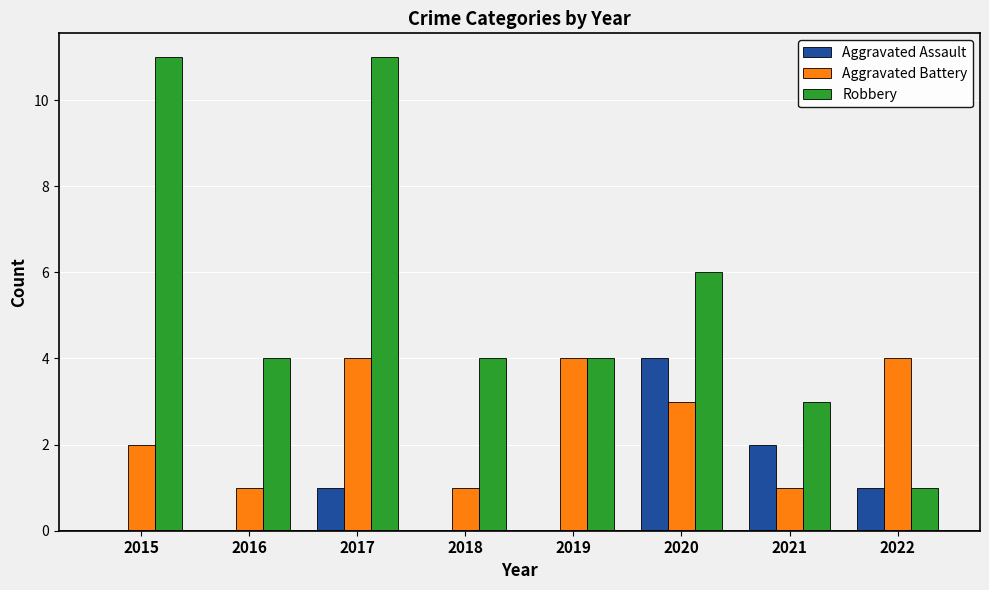

The value of Aggravated Assault at 2018 is 0. True or false?

True